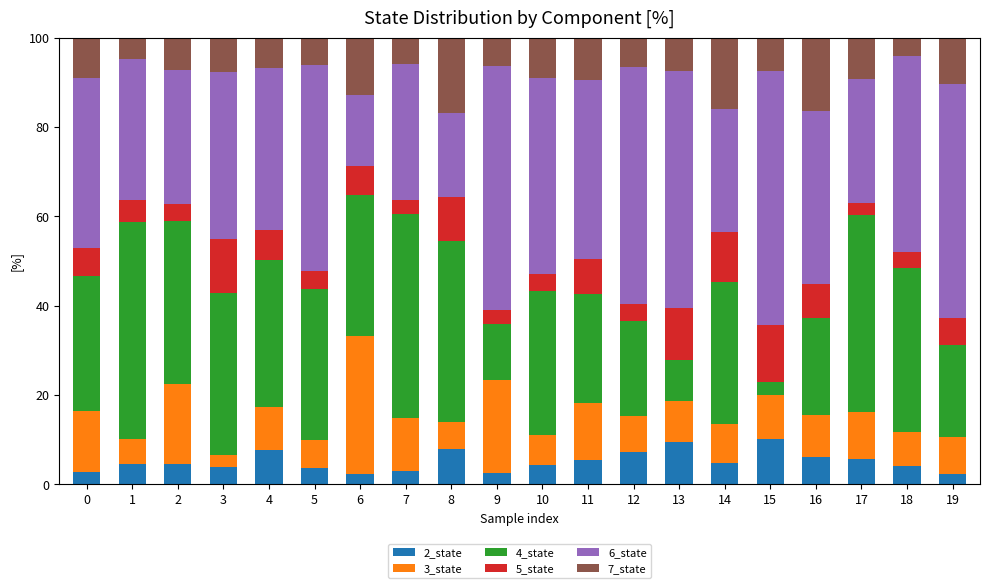

What is the minimum value for 2_state?

2.4